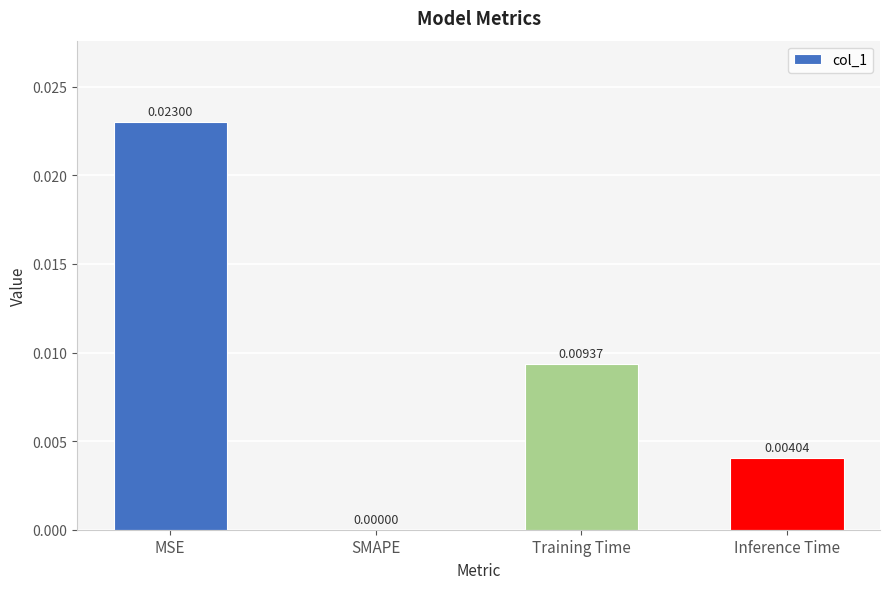

Where is the data nearest to the value 0?

SMAPE